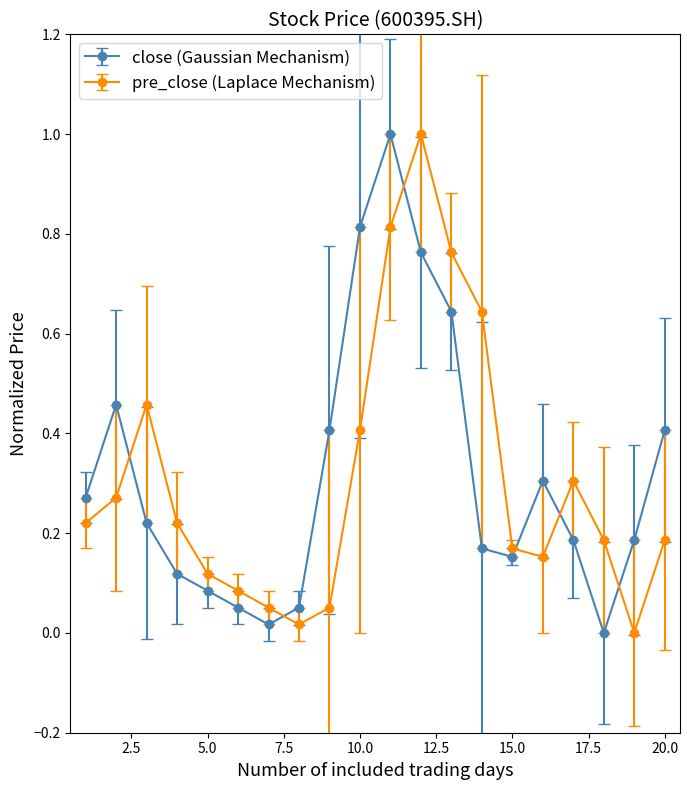

What are all the series names shown in the legend?

close (Gaussian Mechanism), pre_close (Laplace Mechanism)